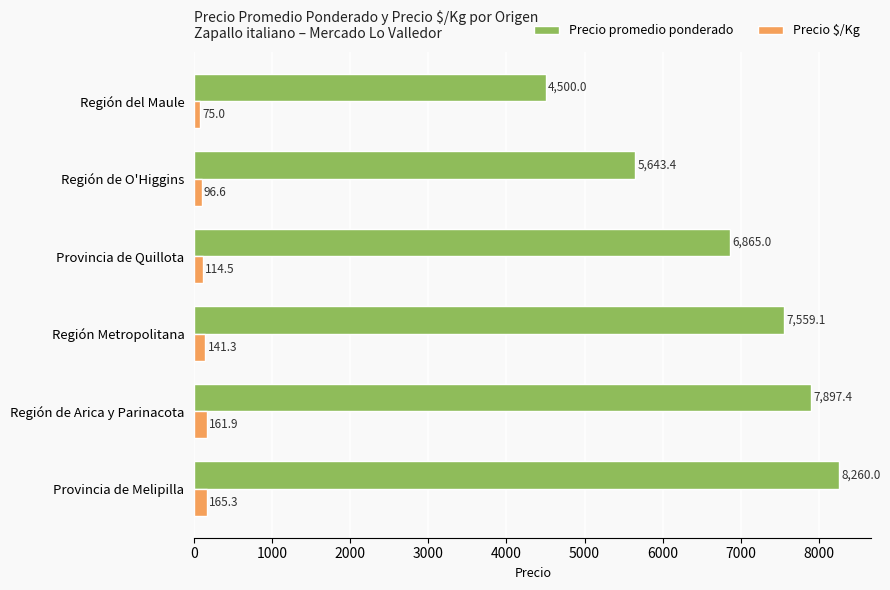

Which series changed the most between Región de Arica y Parinacota and Región del Maule?

Precio promedio ponderado